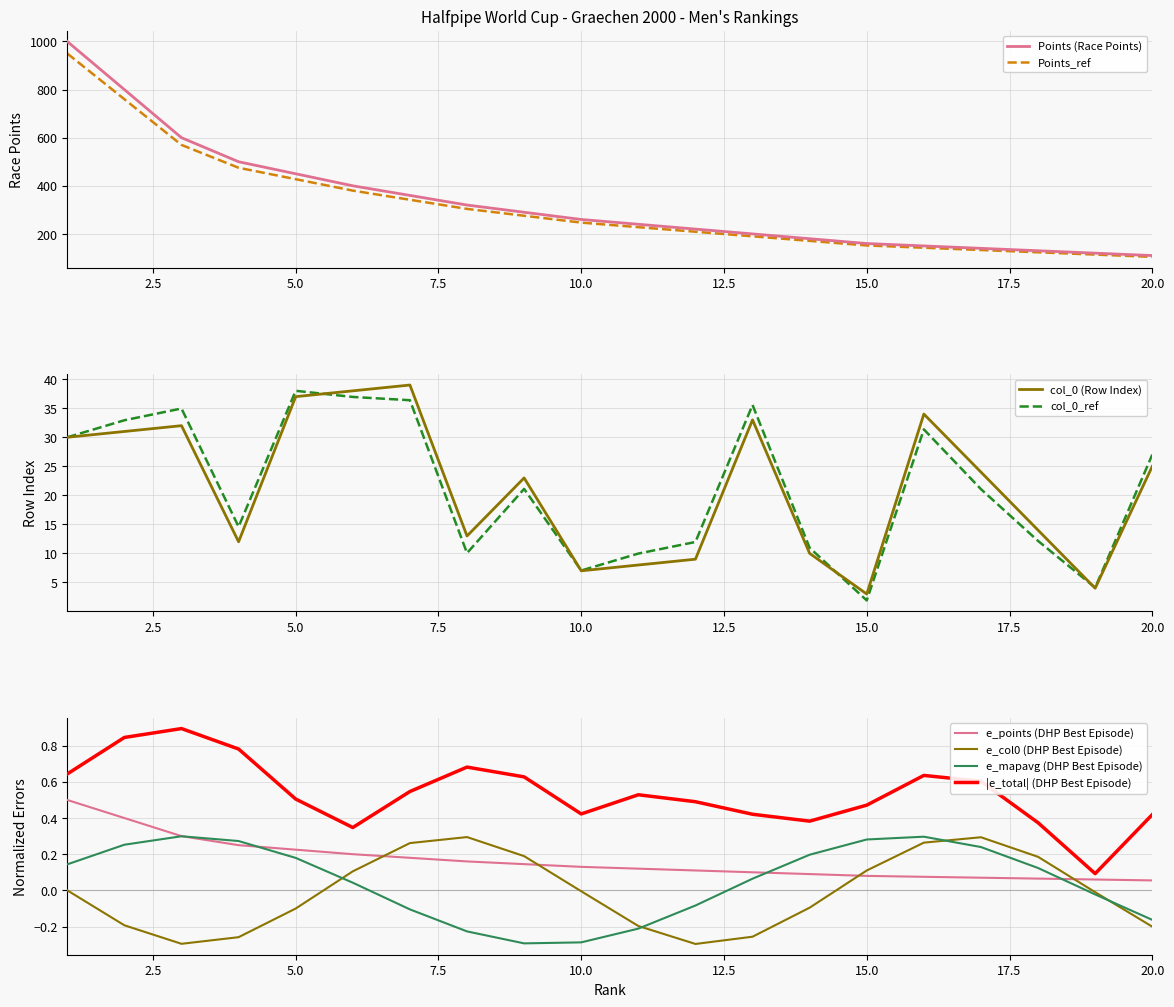

Is it true that col_0 (Row Index) equals 10.6 at 10.0?

False